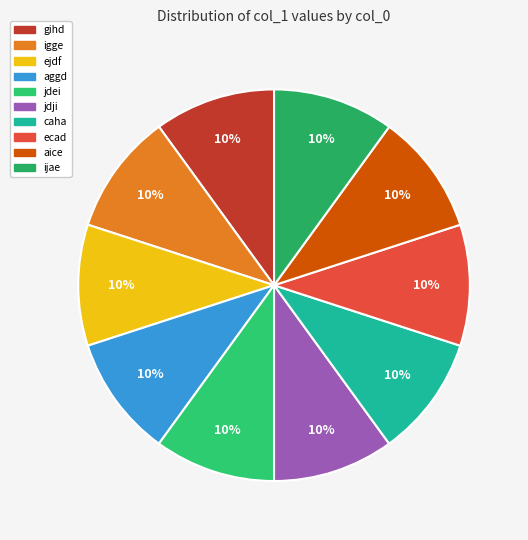

How many slices are in this pie chart?

10